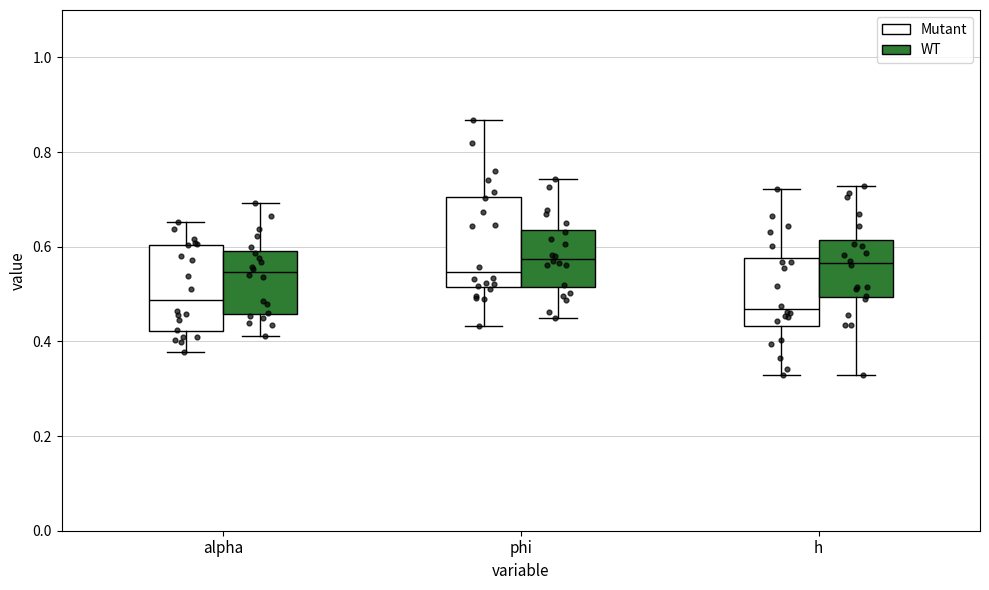

Reading left to right, read every box against the y-axis: the position of its median line, the range the box covers, and the ends of its whiskers. The values are not printed on the chart, so give them approximately, as read against the axis.

alpha (Mutant): median 0.48, box 0.42 to 0.60, whiskers 0.38 to 0.66
alpha (WT): median 0.54, box 0.46 to 0.60, whiskers 0.42 to 0.70
phi (Mutant): median 0.54, box 0.52 to 0.70, whiskers 0.44 to 0.86
phi (WT): median 0.58, box 0.52 to 0.64, whiskers 0.44 to 0.74
h (Mutant): median 0.46, box 0.44 to 0.58, whiskers 0.32 to 0.72
h (WT): median 0.56, box 0.50 to 0.62, whiskers 0.32 to 0.72